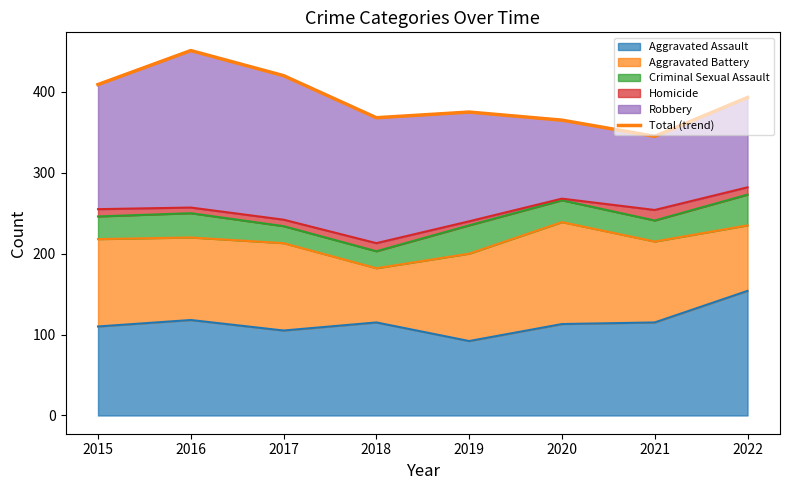

What is the maximum value for Aggravated Assault?

154